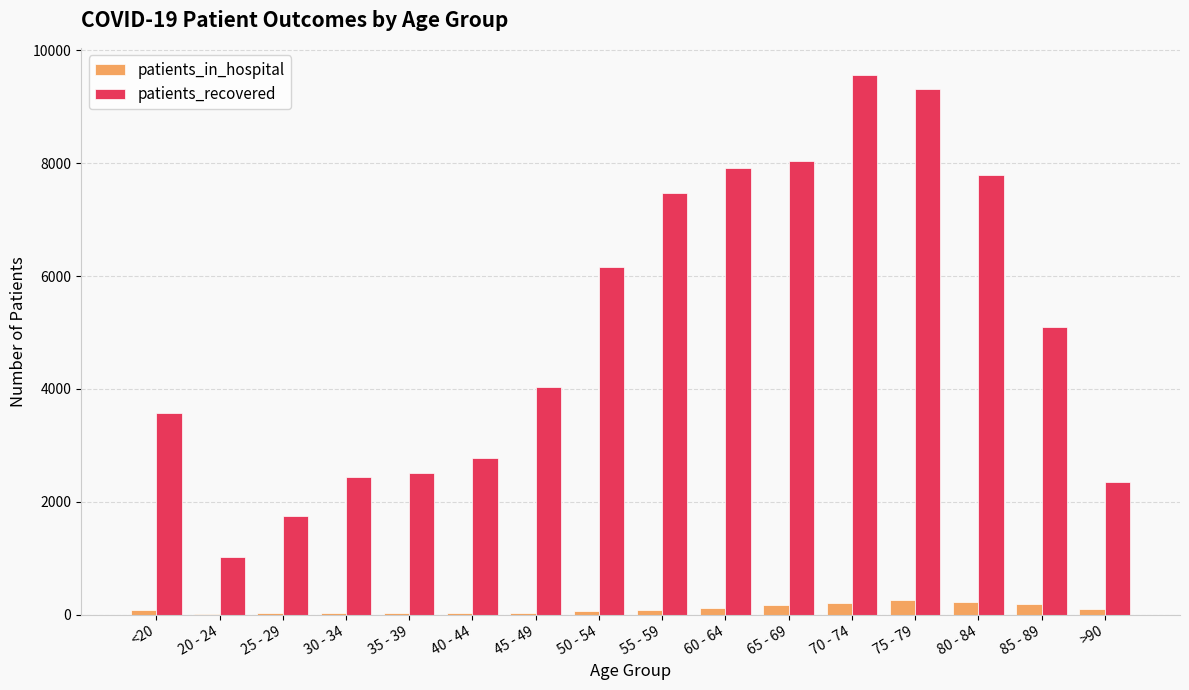

How many data points does each series have?

16